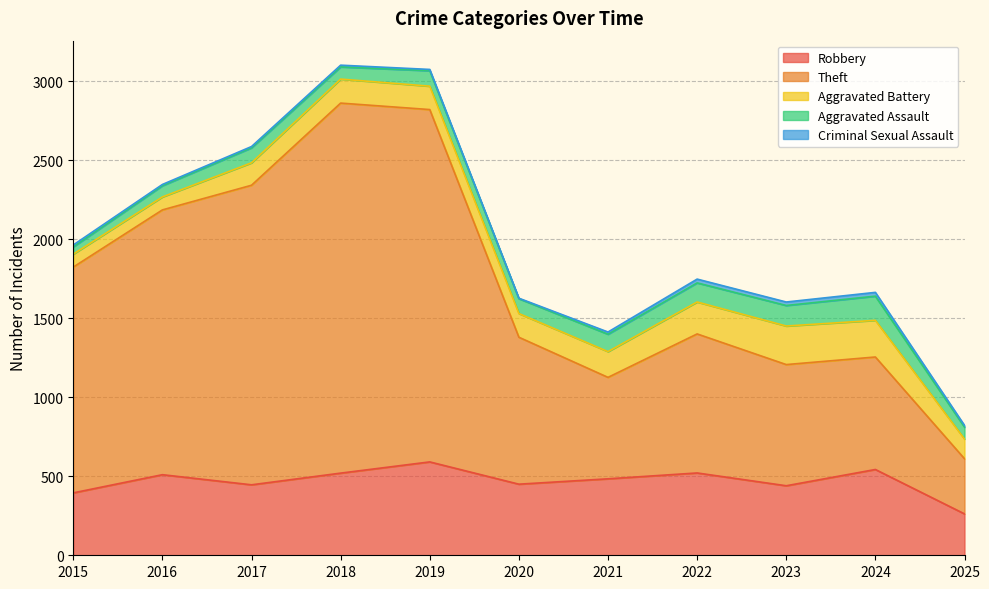

Between 2017 and 2021, which series saw the biggest shift?

Theft